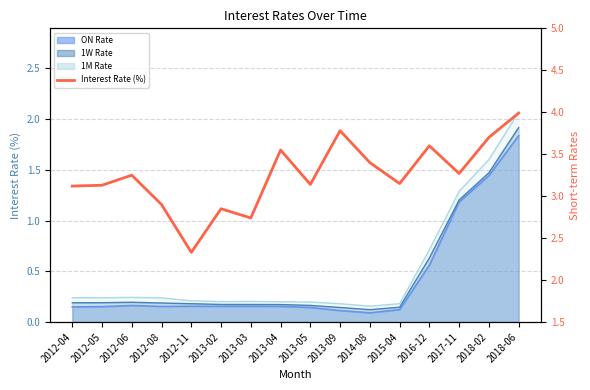

Where is the first local minimum?

2012-11